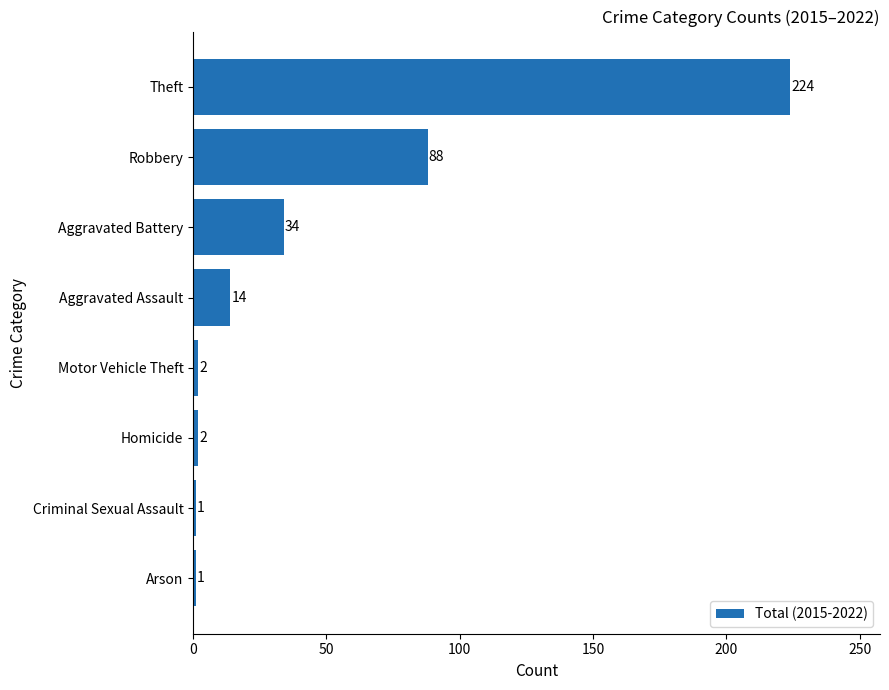

How many categories are shown in the chart?

8